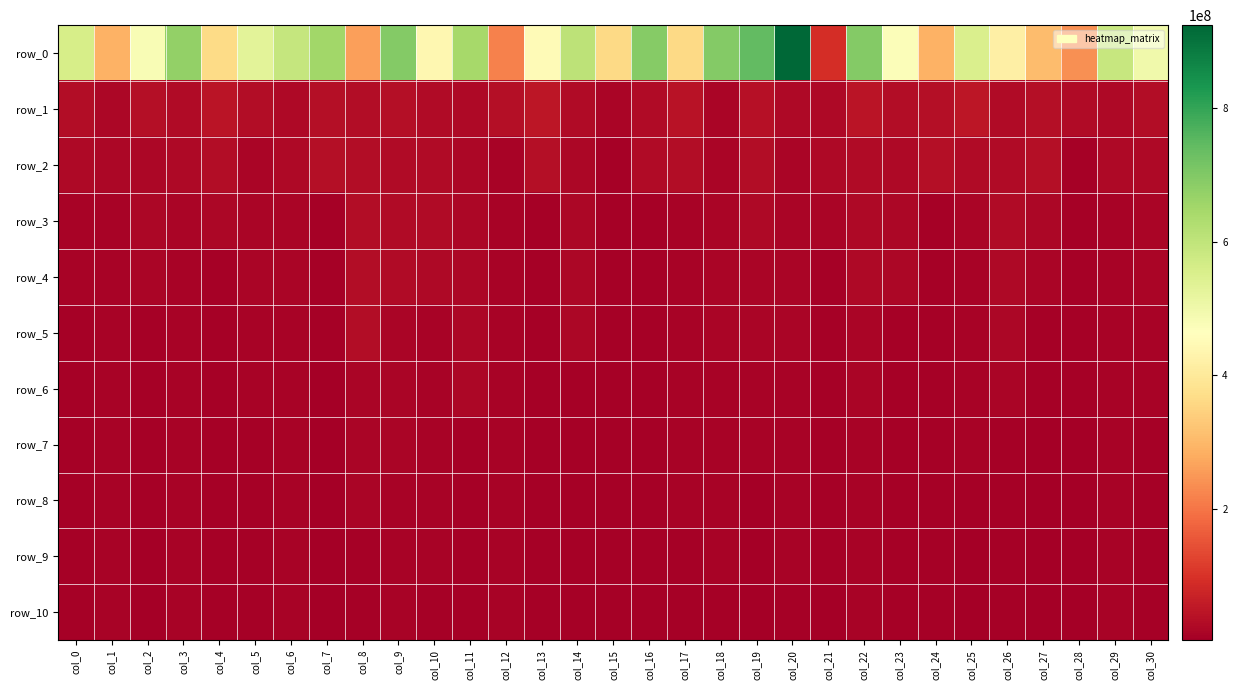

How many values in the row_6 series are below 10766379?

15